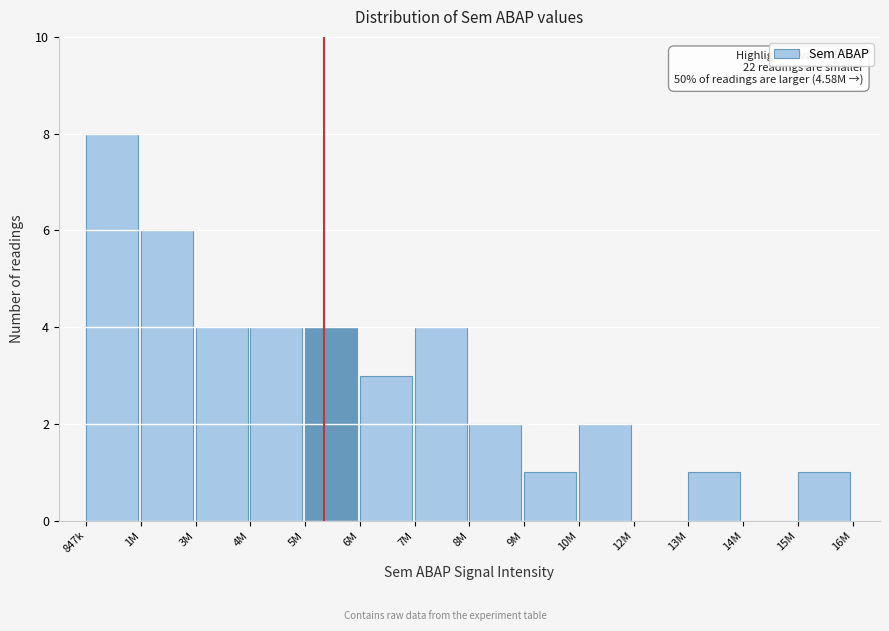

Reading left to right, what are all the values shown in this chart?

847k=8	1M=6	3M=4	4M=4	5M=4	6M=3	7M=4	8M=2	9M=1	10M=2	12M=0	13M=1	14M=0	15M=1